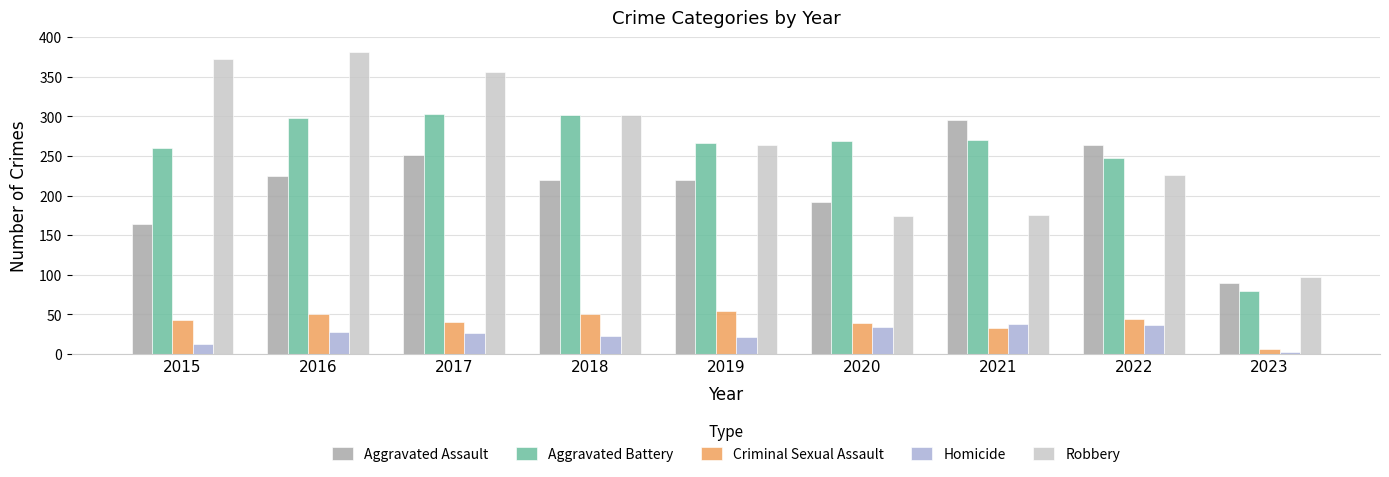

Is it true that Robbery equals 529 at 2017?

False